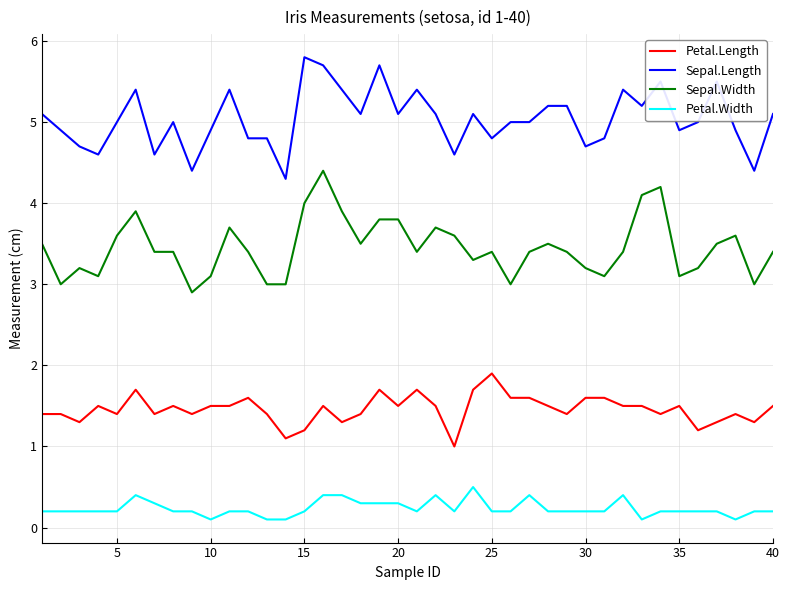

What is the minimum value for Sepal.Width?

2.9